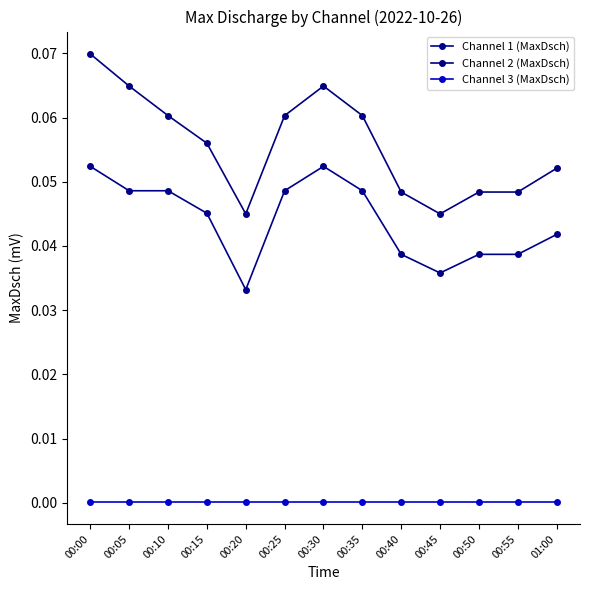

How many lines are shown in the chart?

3